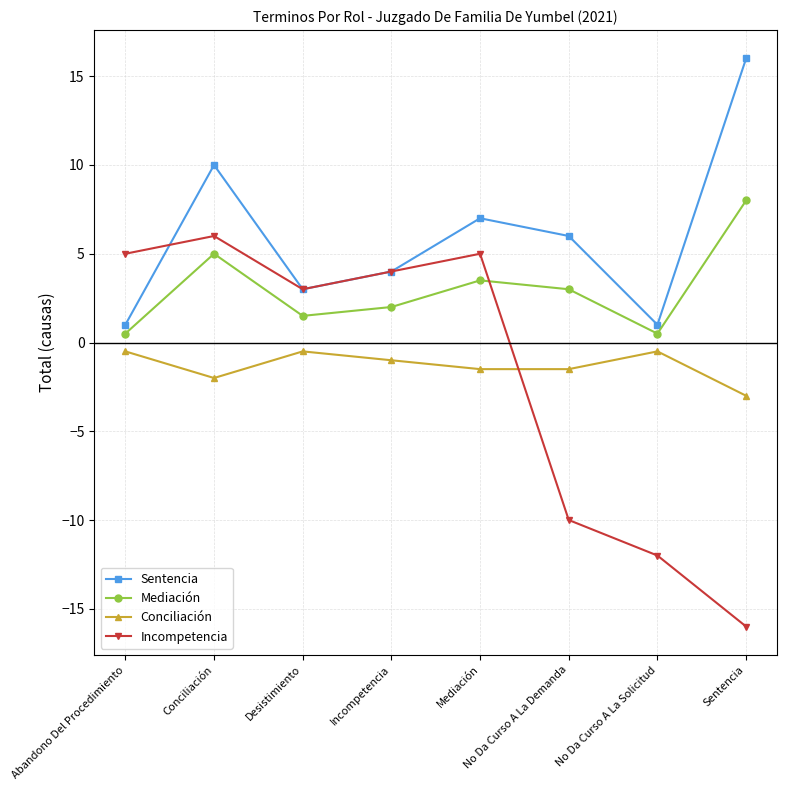

Read the Mediación value at Incompetencia.

2.0